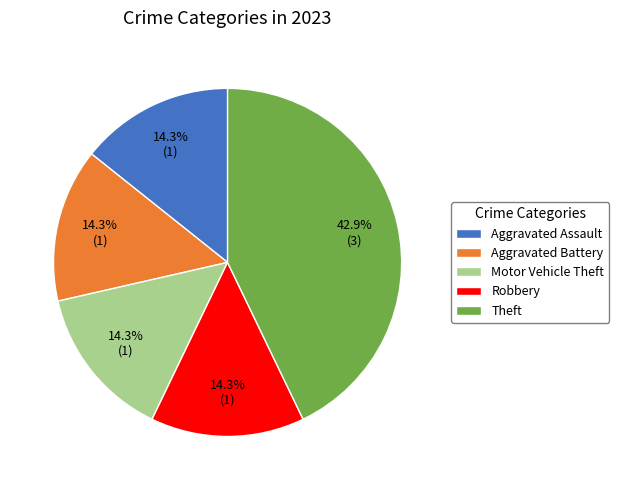

True or false: Aggravated Battery accounts for 23% of the total.

False